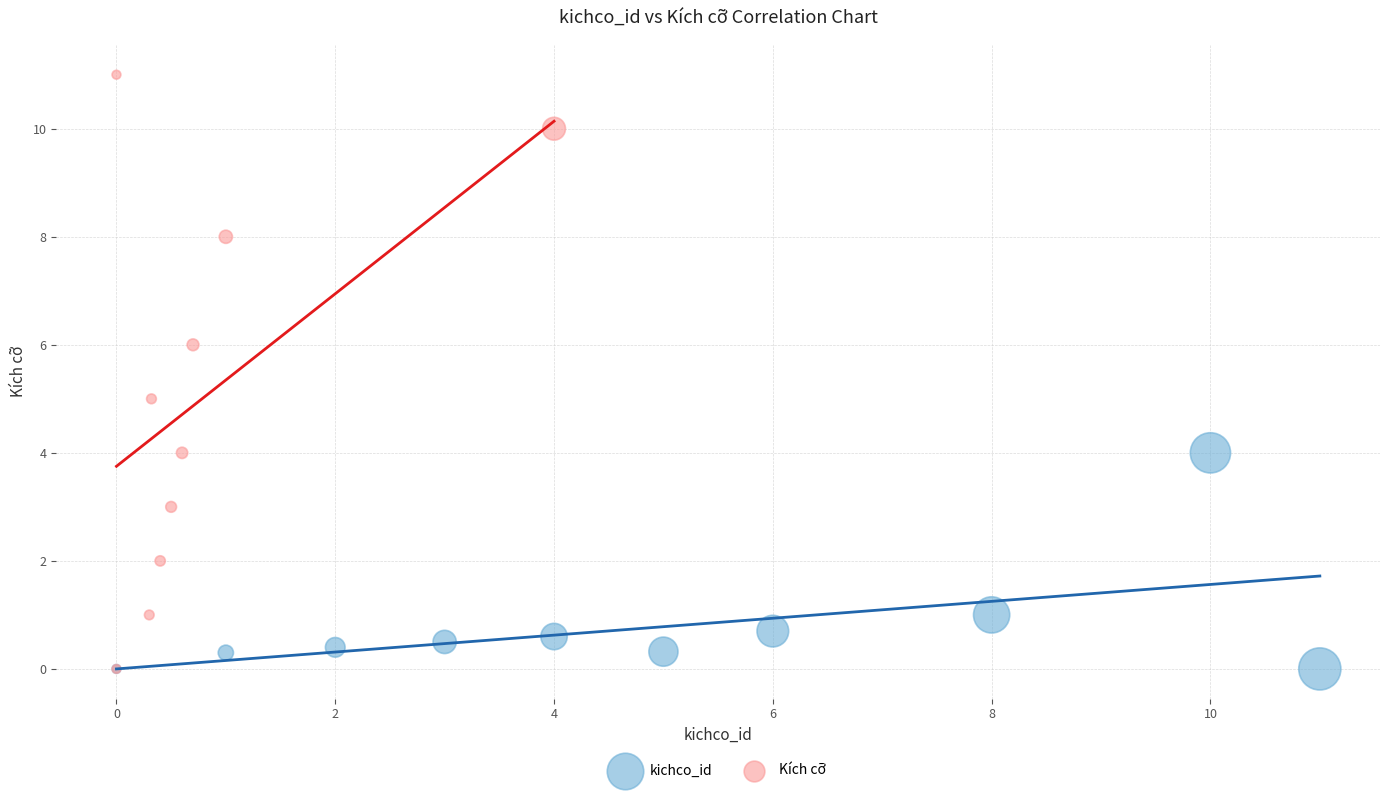

Which series contains the highest Y value?

Kích cỡ